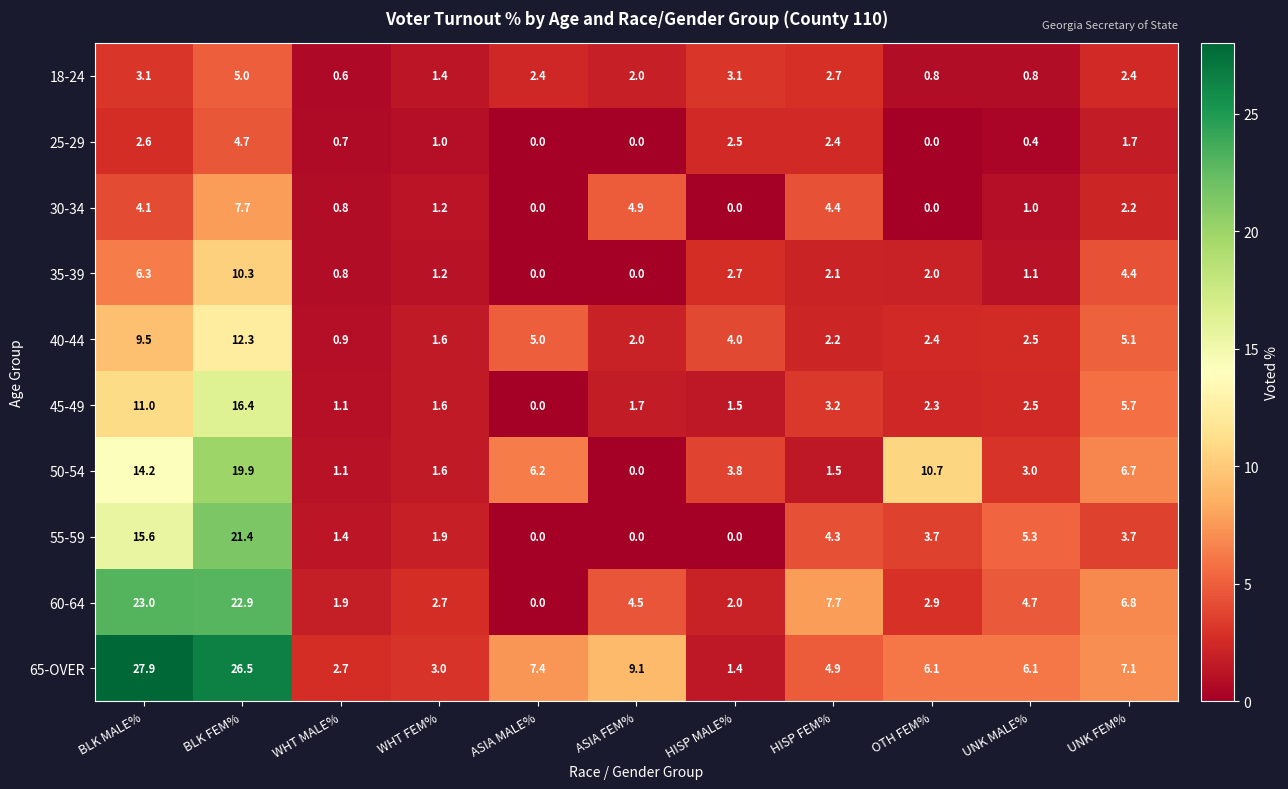

What is the total value across all series at BLK MALE%?

117.3